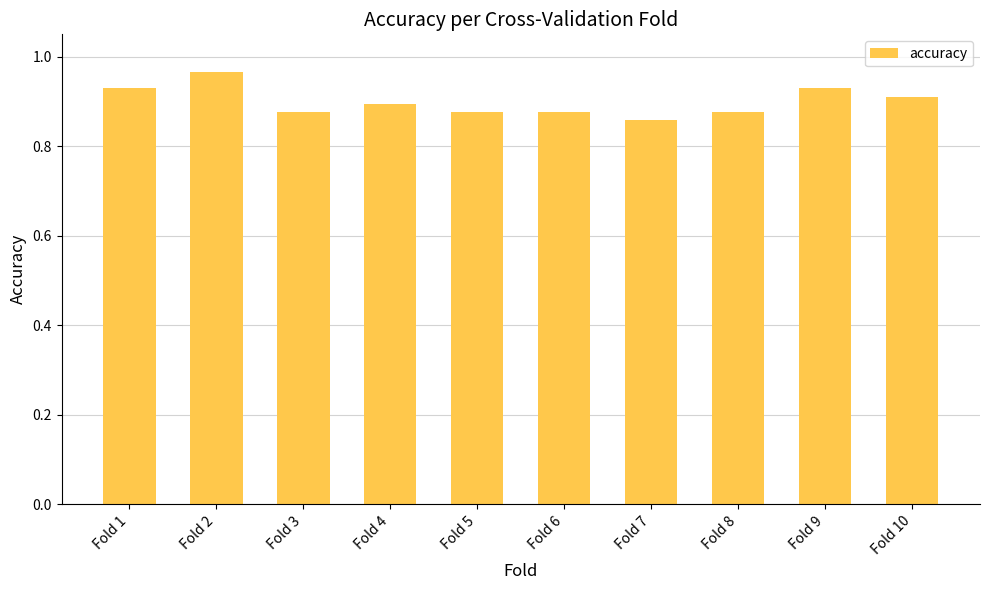

What is the difference between the values at Fold 5 and Fold 9?

0.1